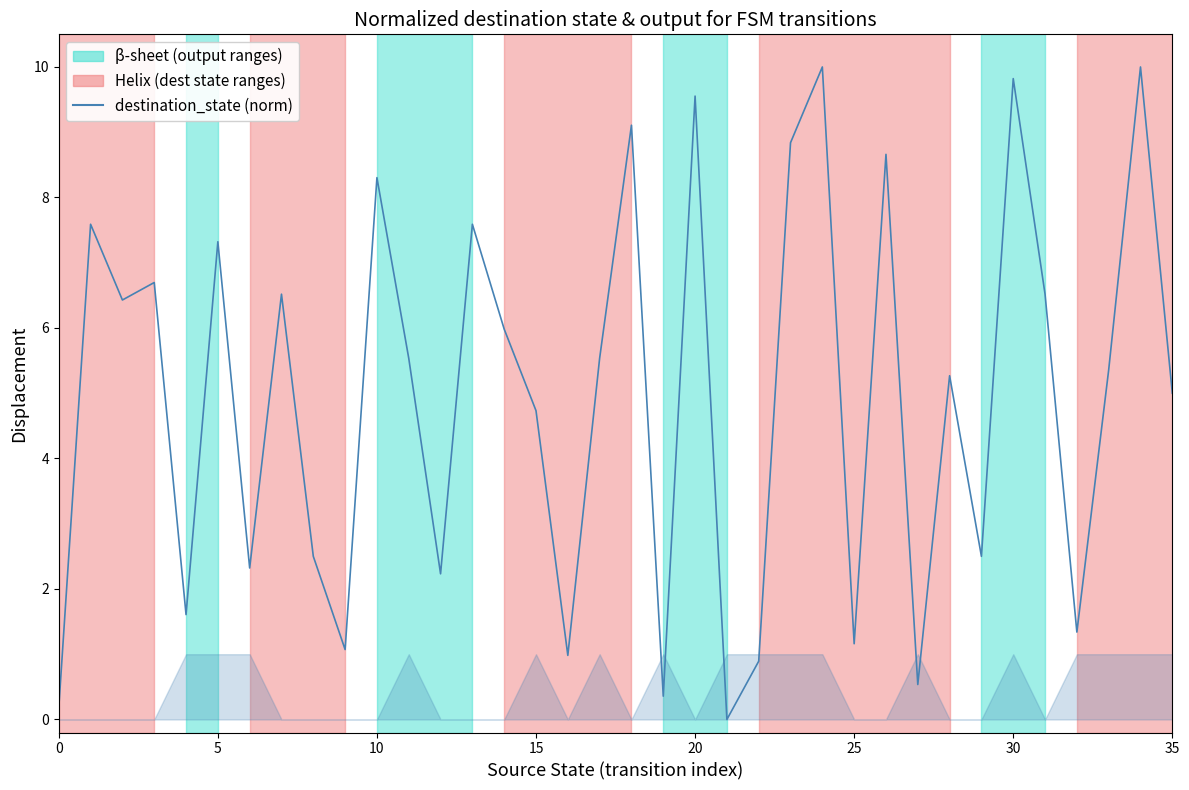

True or false: the data shows 7.6 at 13.

True